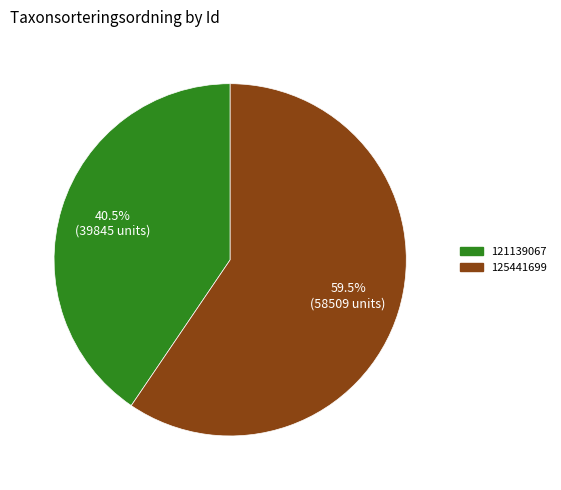

To the nearest percent, what is the average slice percentage?

50%